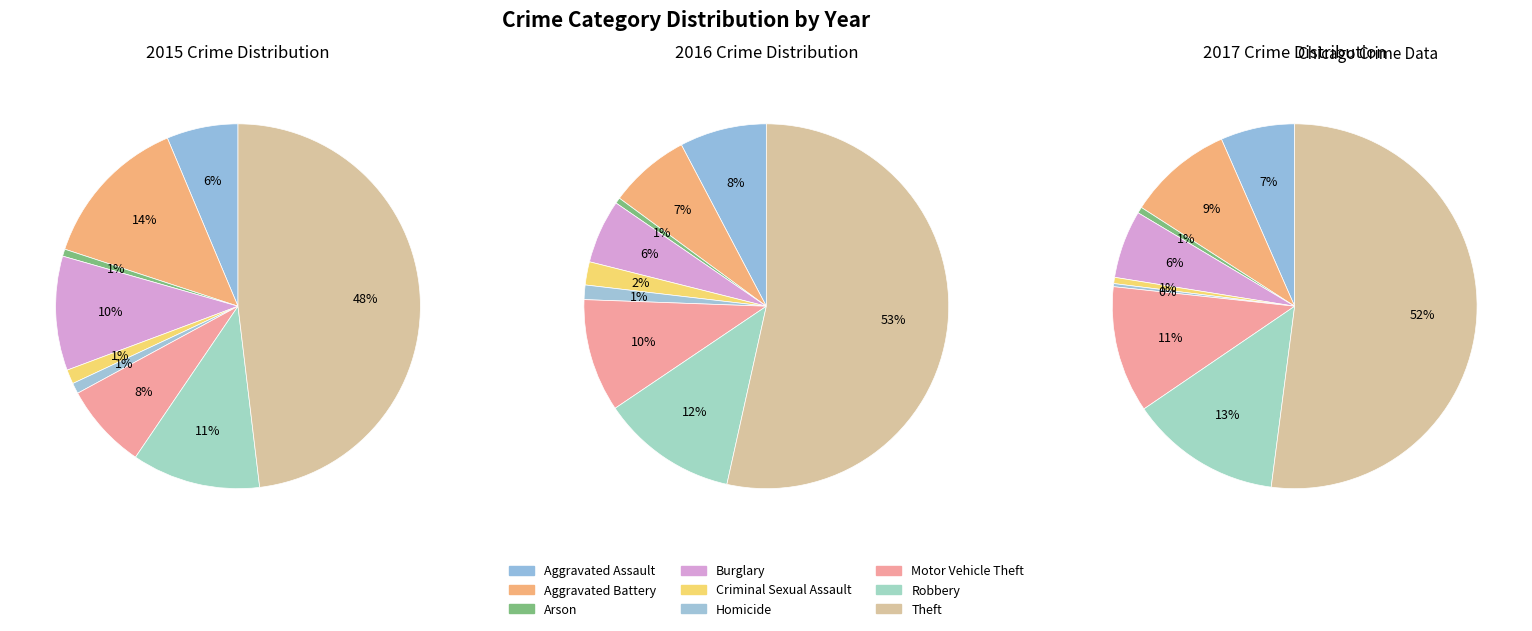

The Aggravated Battery slice represents 1% of the pie. True or false?

False